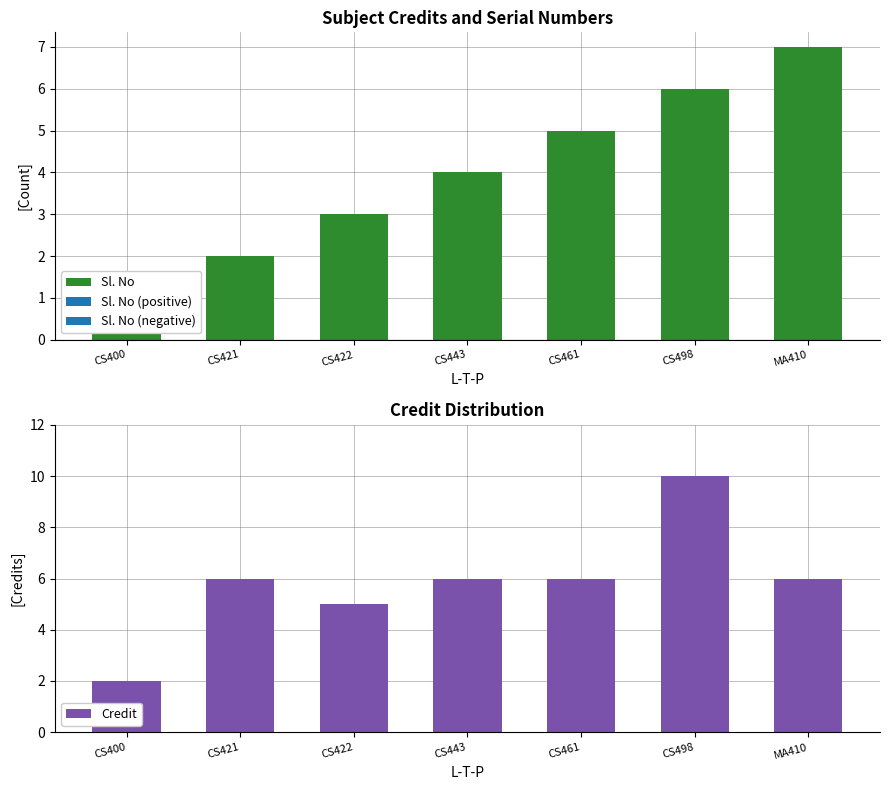

At which label does Credit first exceed 6?

CS498